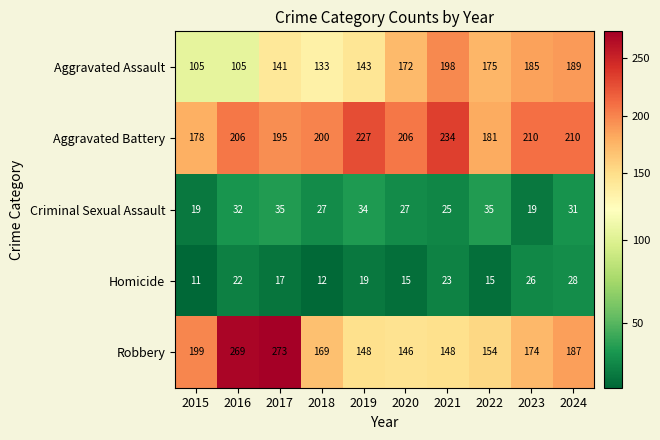

How many distinct data groups are displayed?

5